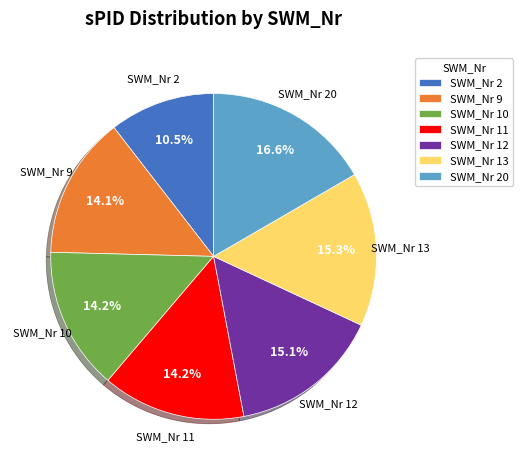

Between SWM_Nr 2 and SWM_Nr 13, which is larger?

SWM_Nr 13